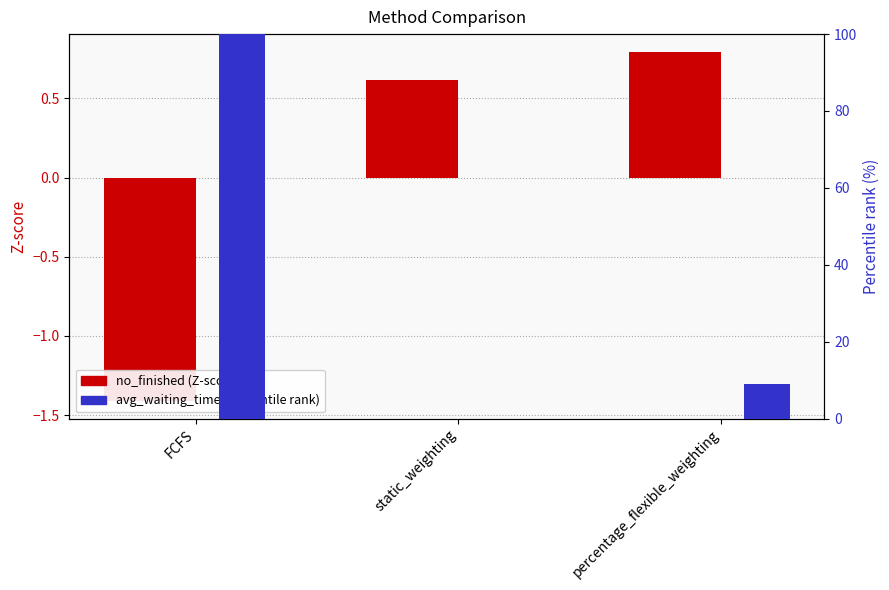

How many bars are there in each group?

2